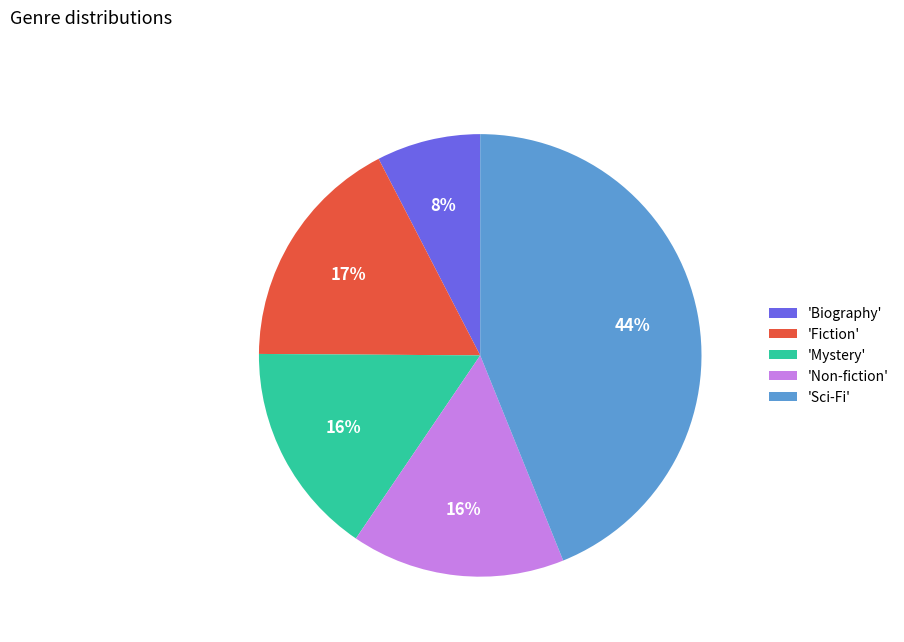

Is there a majority slice in this chart?

No